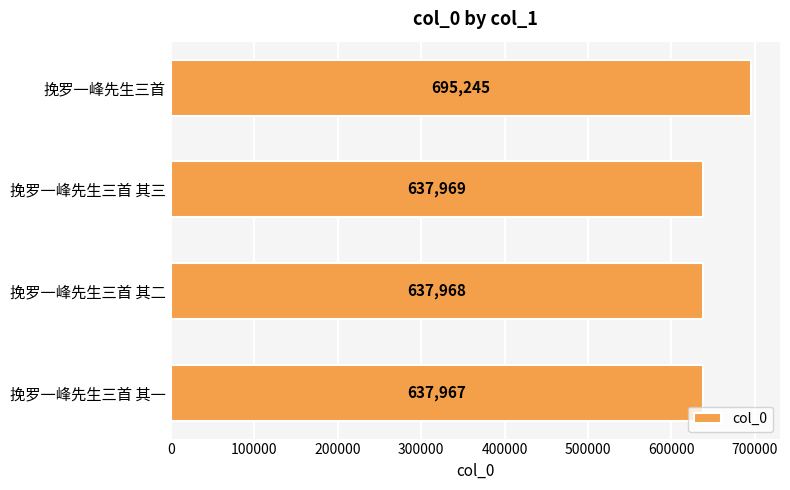

What is the difference between the values at 挽罗一峰先生三首 其三 and 挽罗一峰先生三首?

57276